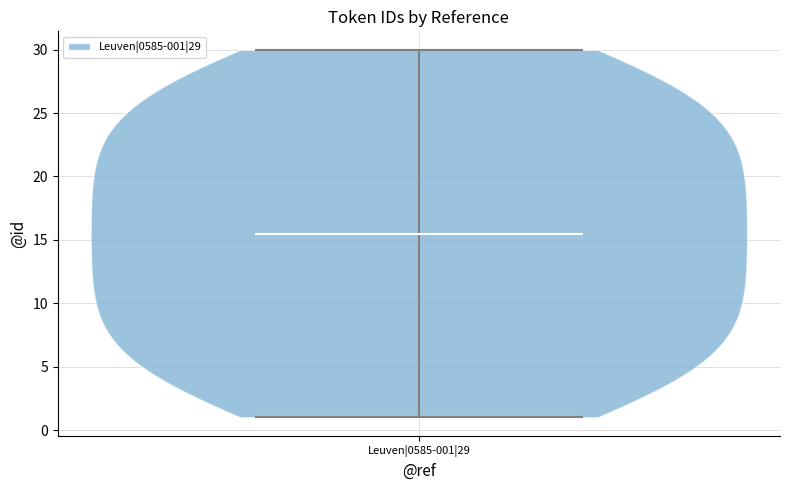

Read this violin plot against the y-axis: where its median line is, and the lowest and highest points the violin reaches. The values are not printed on the chart, so give them approximately, as read against the axis.

median line 15.5, lowest point 1.0, highest point 30.0